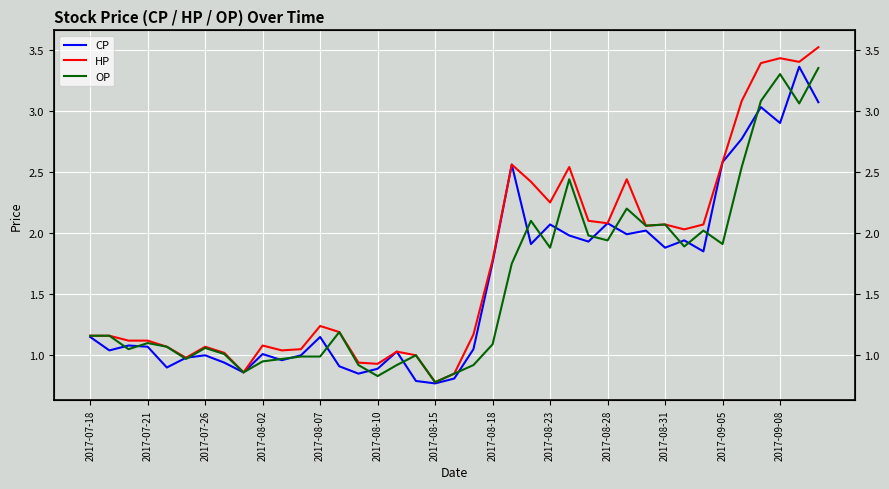

Count the number of categories in the chart.

39